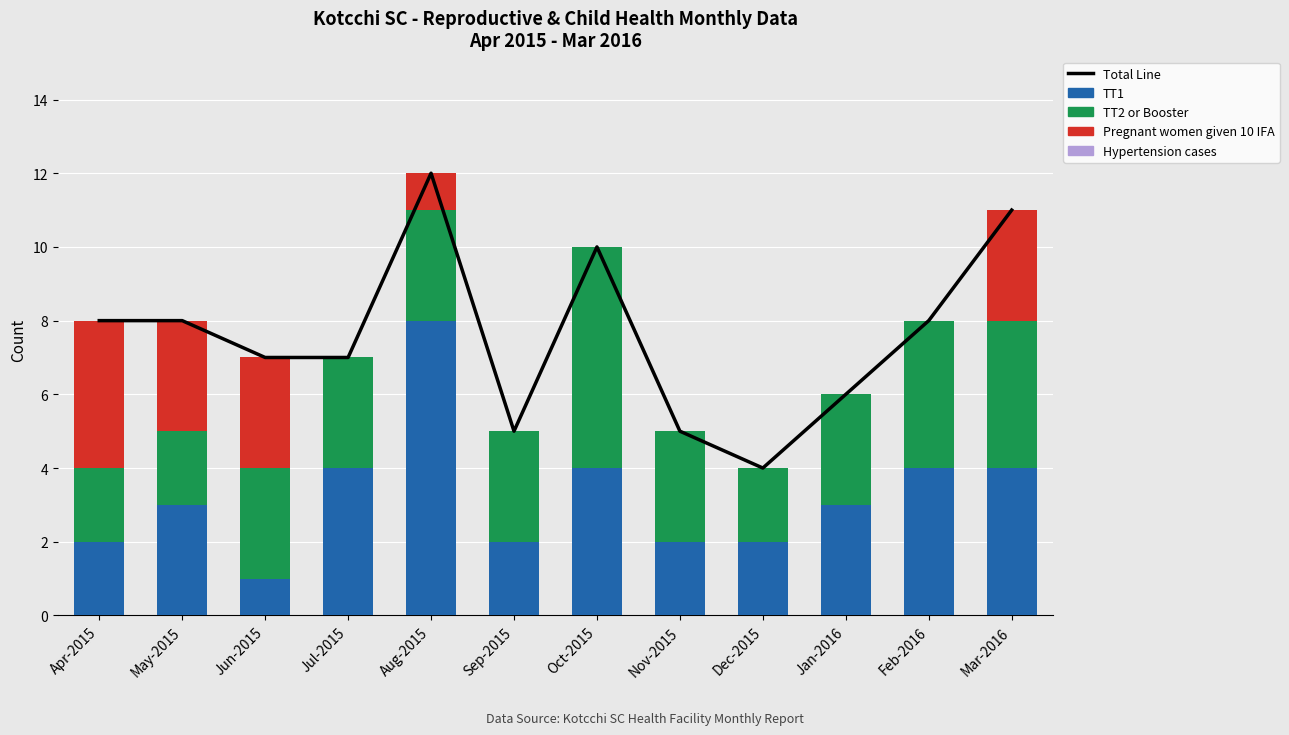

What is the difference between the highest and lowest values at Sep-2015?

5